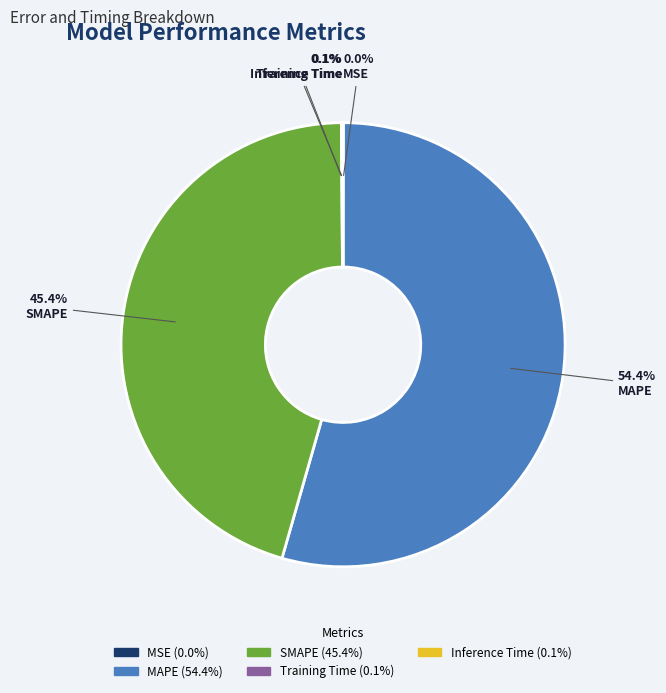

How much of the chart is everything except MAPE?

45.6%